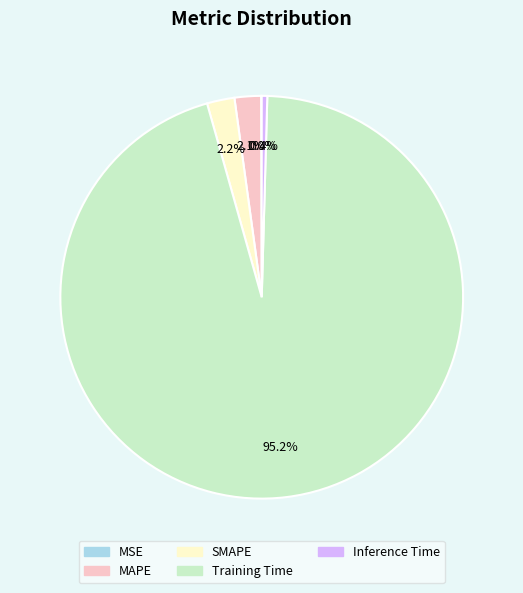

To the nearest percent, what is the difference between the largest and smallest slice percentages?

95%